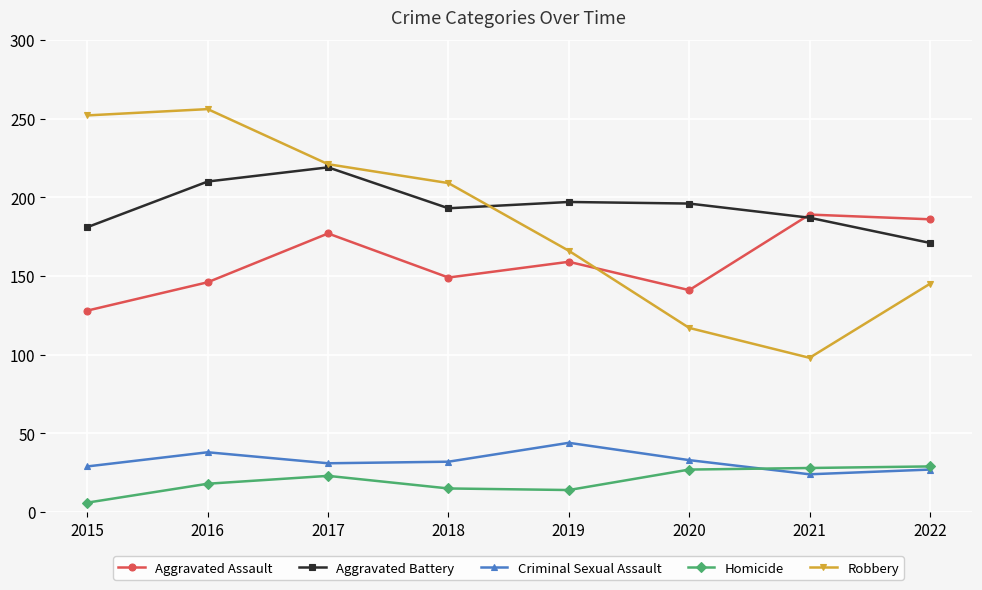

At which label does Aggravated Battery reach its peak?

2017